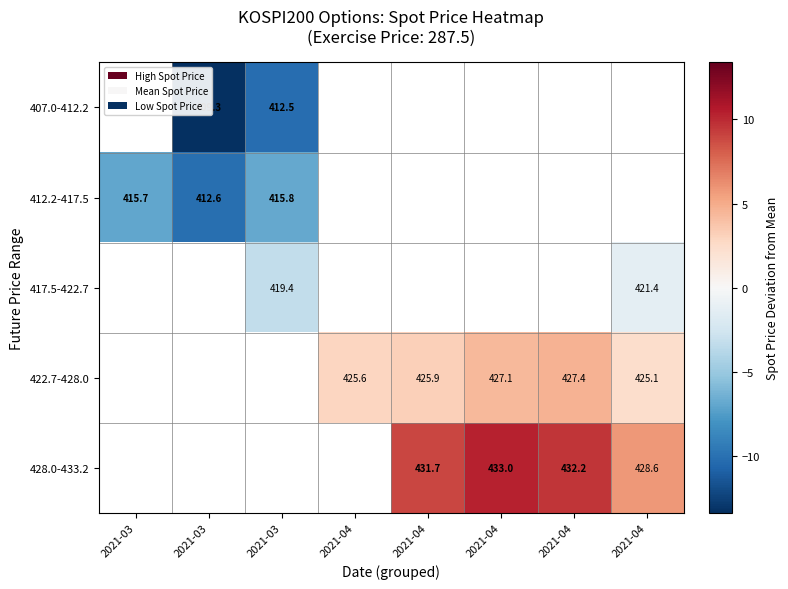

What is the minimum value for 412.2-417.5?

-10.1